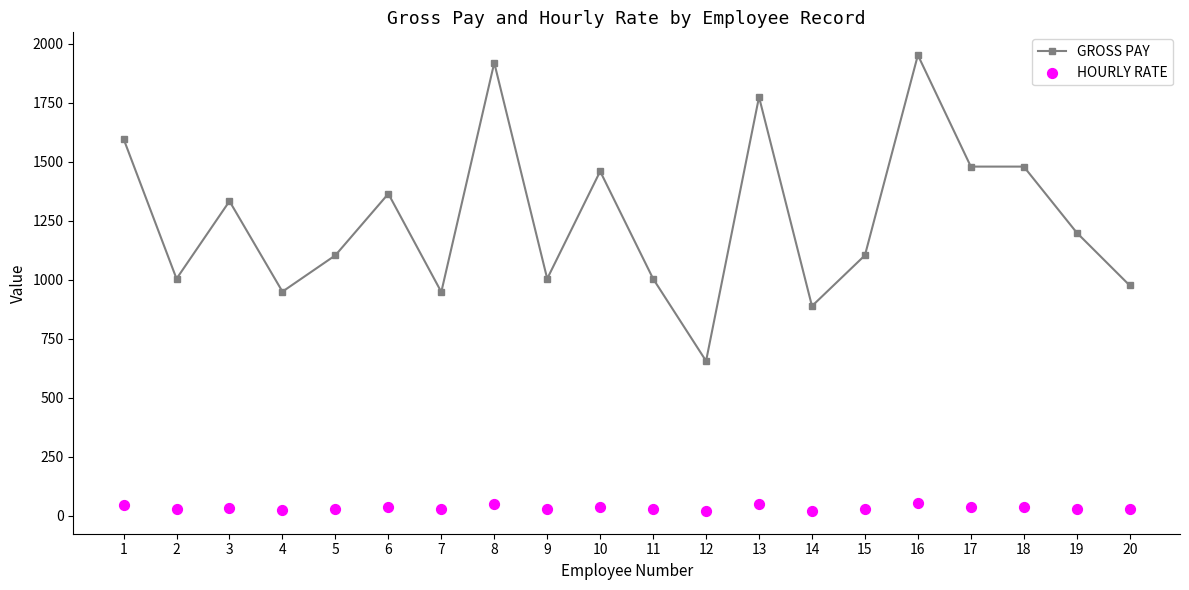

Which series reaches the minimum Y coordinate?

HOURLY RATE